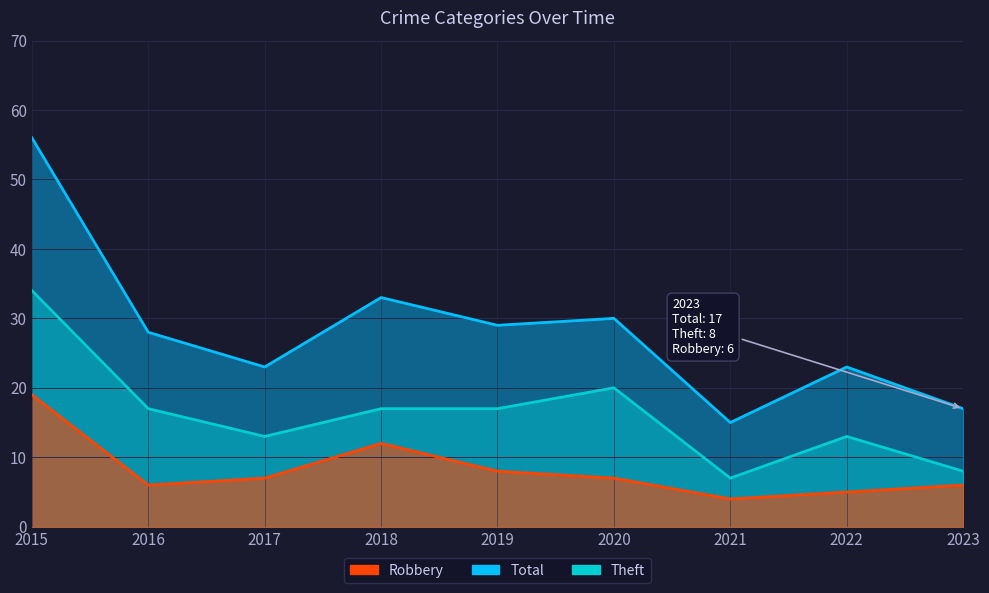

The Total series shows 9 at 2023. True or false?

False